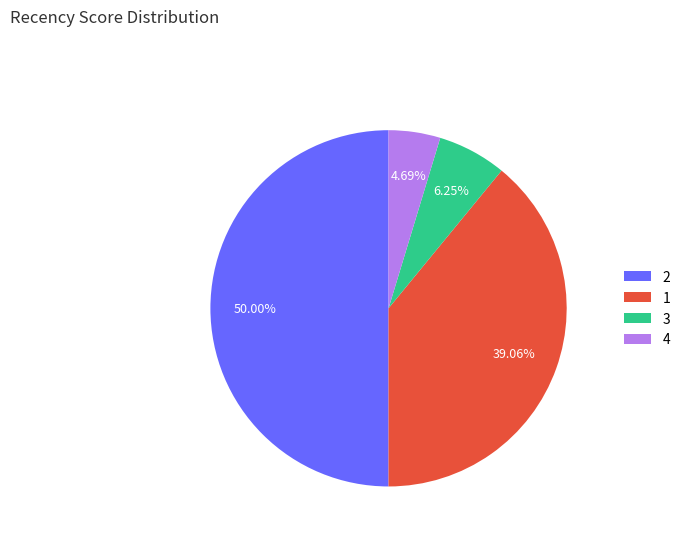

Count the number of slices in the pie.

4